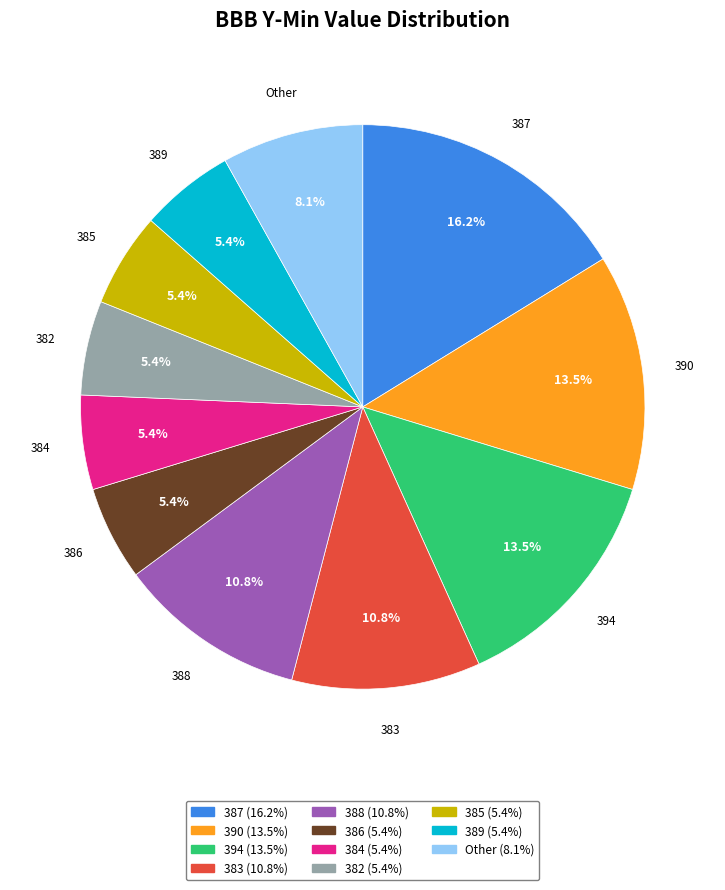

How many segments does this pie chart have?

11